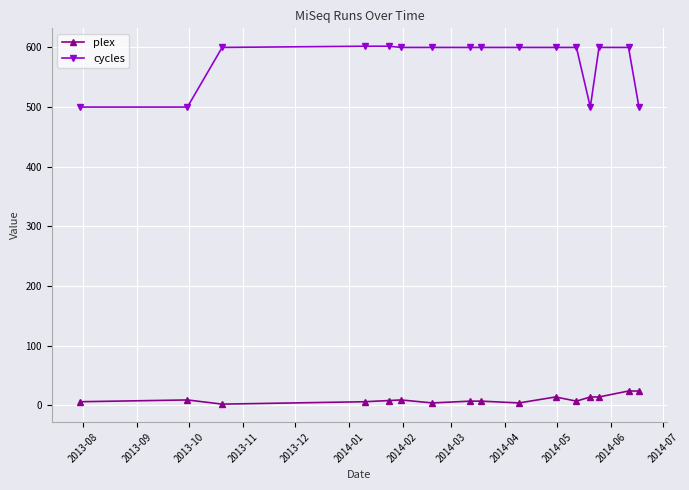

What is the sum of all plex values?

159